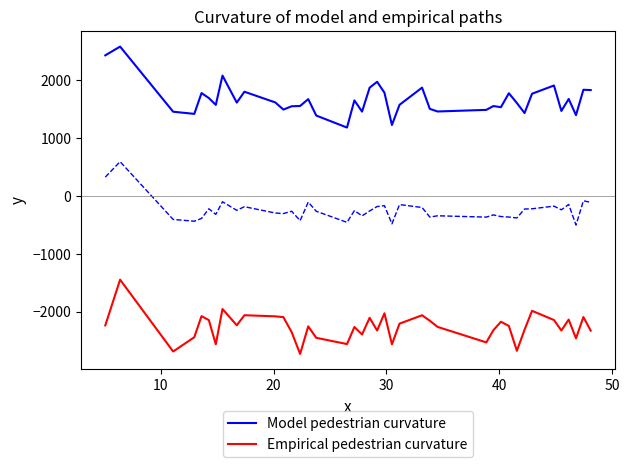

What is the minimum value shown in the chart?

-2727.7